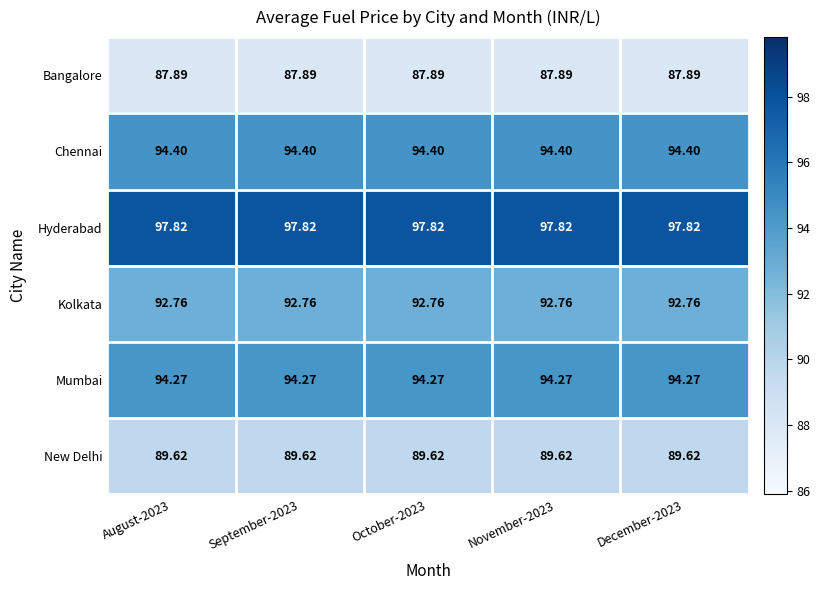

List the series in order of their peak value, highest first.

Hyderabad, Chennai, Mumbai, Kolkata, New Delhi, Bangalore